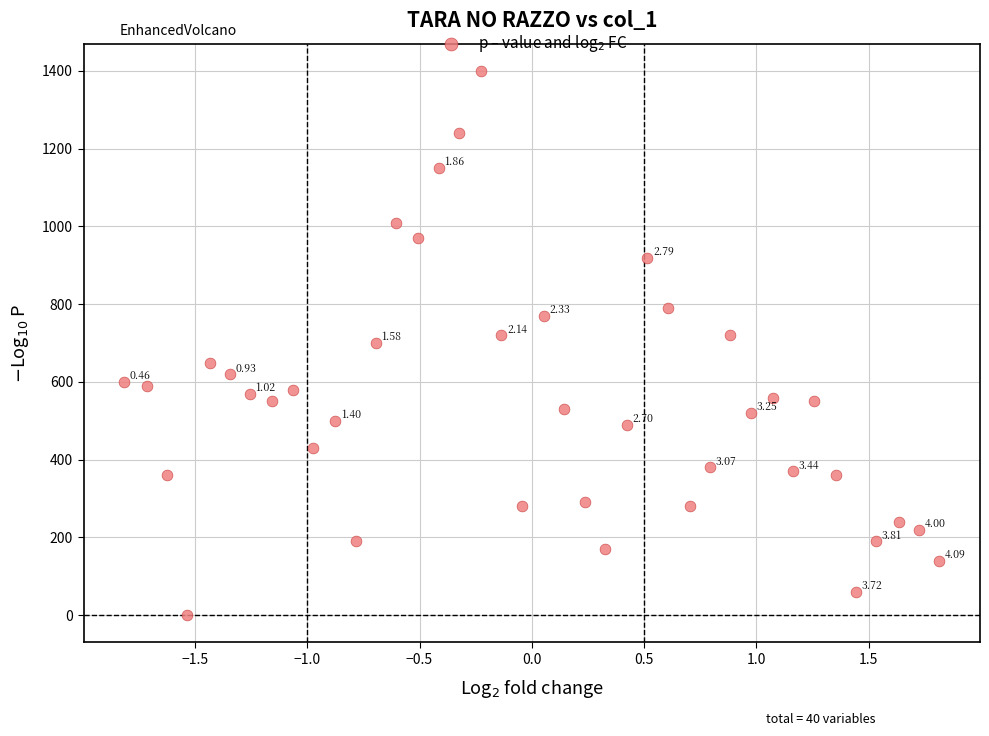

What is the range of Y values (max minus min)?

1400